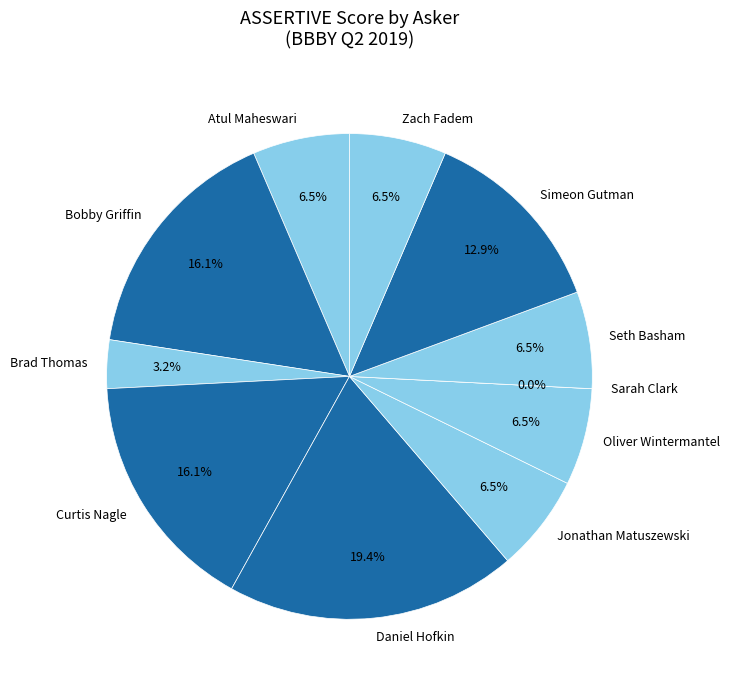

How many slices are in this pie chart?

11